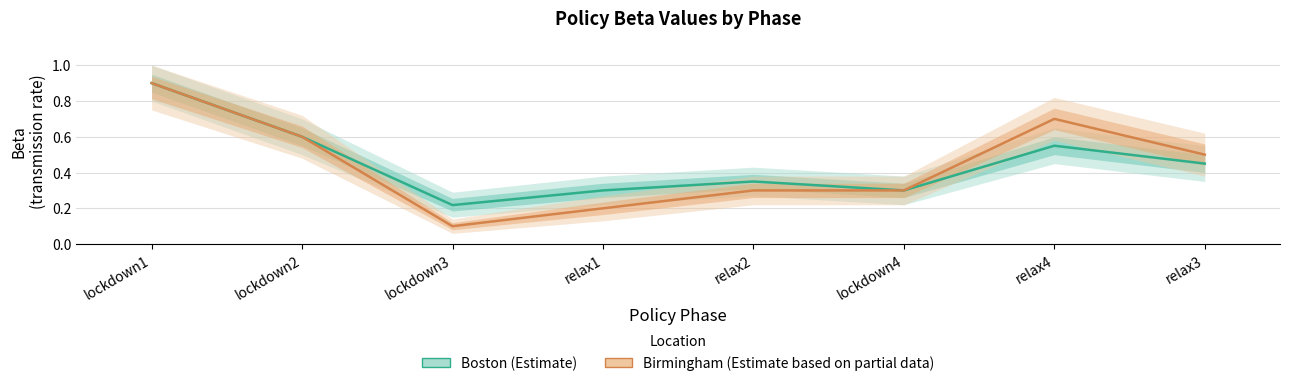

Rank the categories by Birmingham beta value from lowest to highest.

lockdown3, relax1, relax2, lockdown4, relax3, lockdown2, relax4, lockdown1